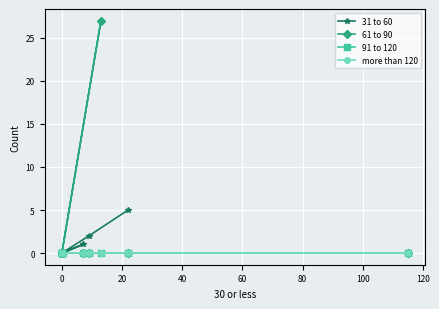

True or false: 61 to 90 and more than 120 cross at least once.

False